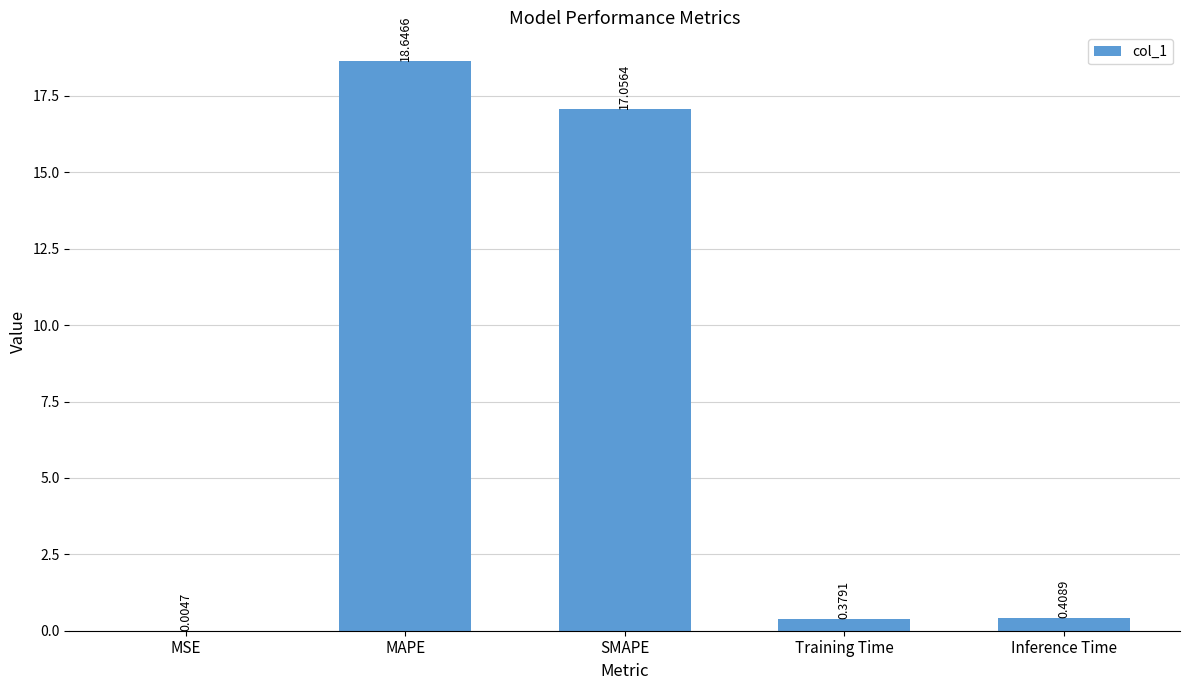

What is the sum of the values at Training Time and SMAPE?

17.4